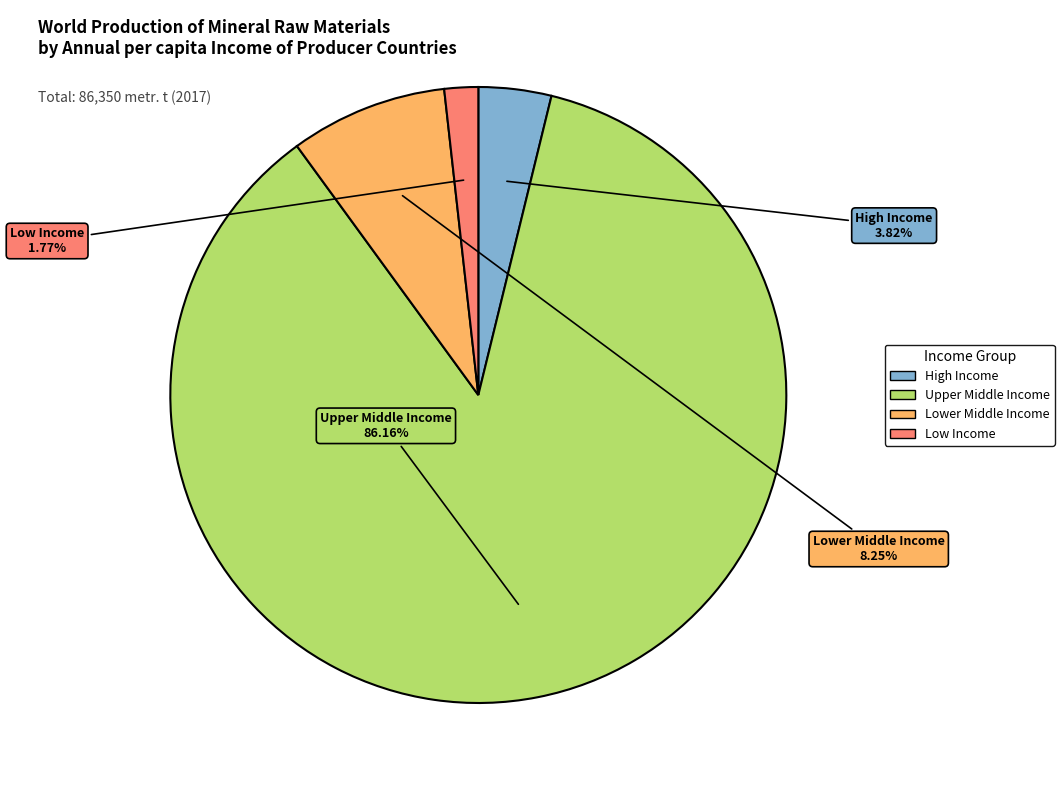

Is there any slice that represents more than half of the pie?

Yes